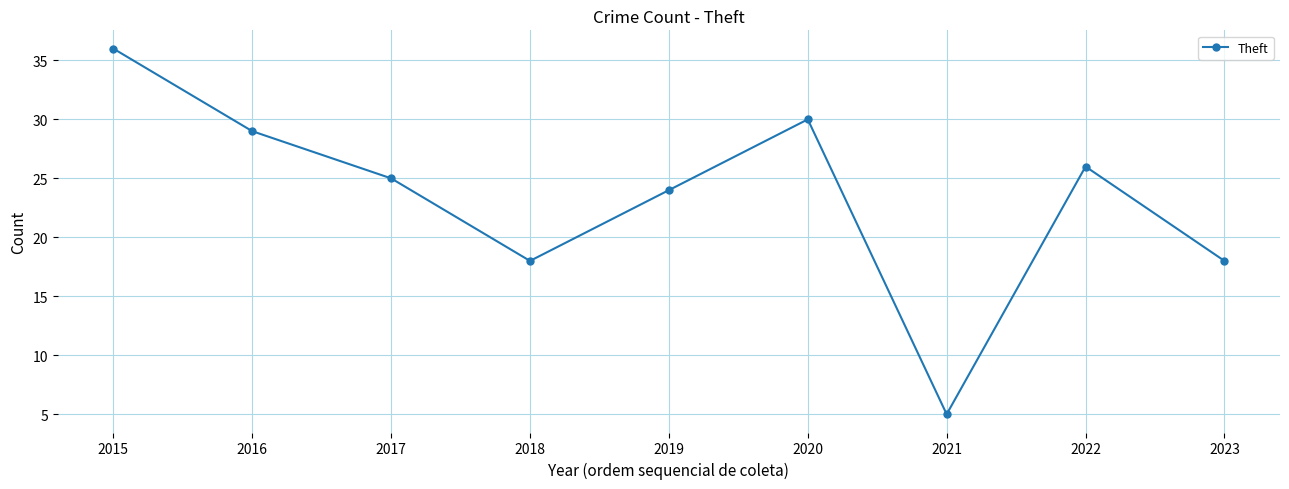

Where is the first local maximum?

2020